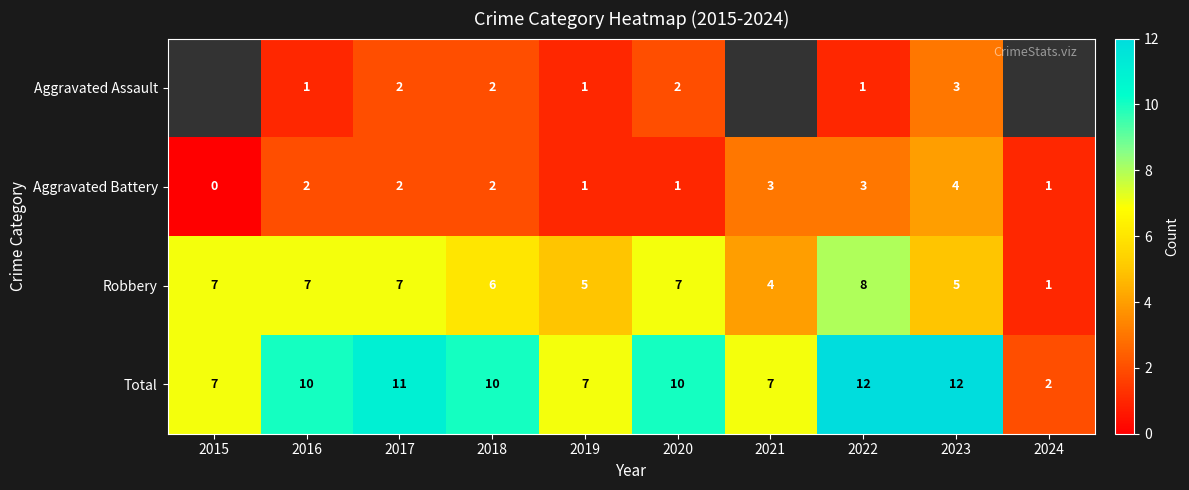

Count the number of data series in this chart.

4